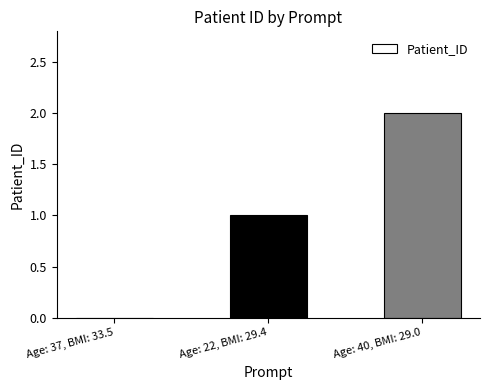

At which label is the value closest to 1?

Age: 22, BMI: 29.4